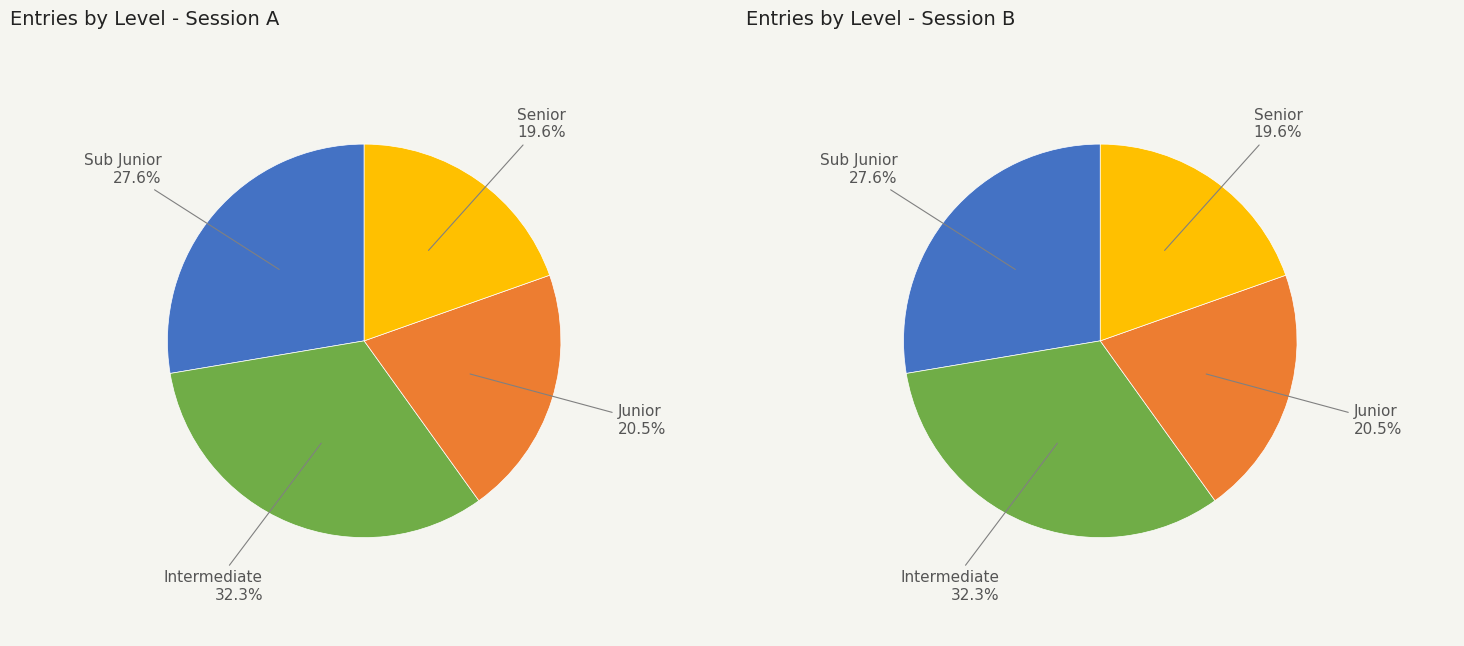

To the nearest percent, what is the difference between the Intermediate and Sub Junior slice percentages?

5%